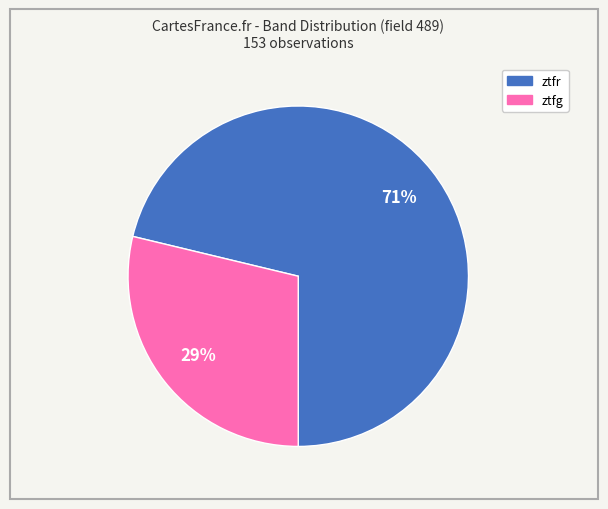

Do ztfg and ztfr together represent more than half of the pie?

Yes